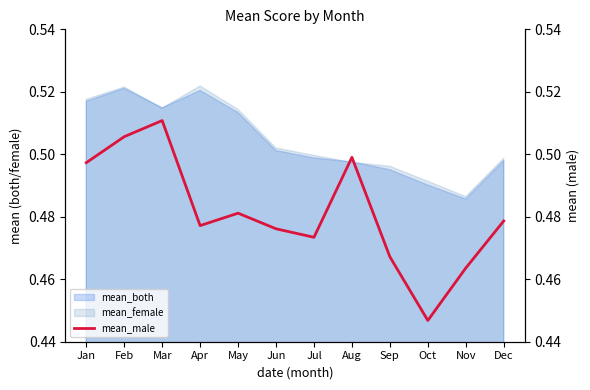

Reading left to right, transcribe all the data shown in this chart.

0.5	0.5	0.5	0.5	0.5	0.5	0.5	0.5	0.5	0.4	0.5	0.5